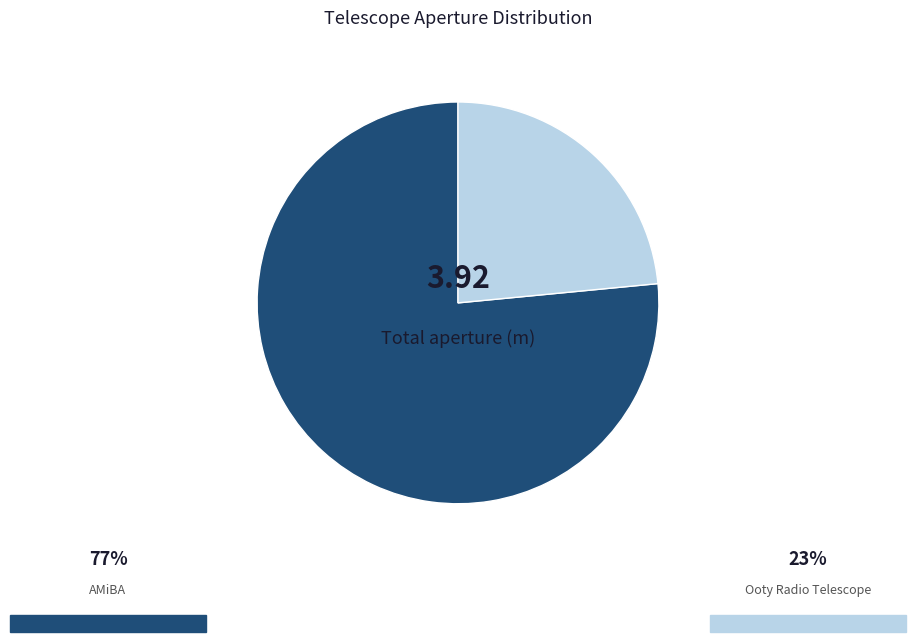

Is there a majority slice in this chart?

Yes